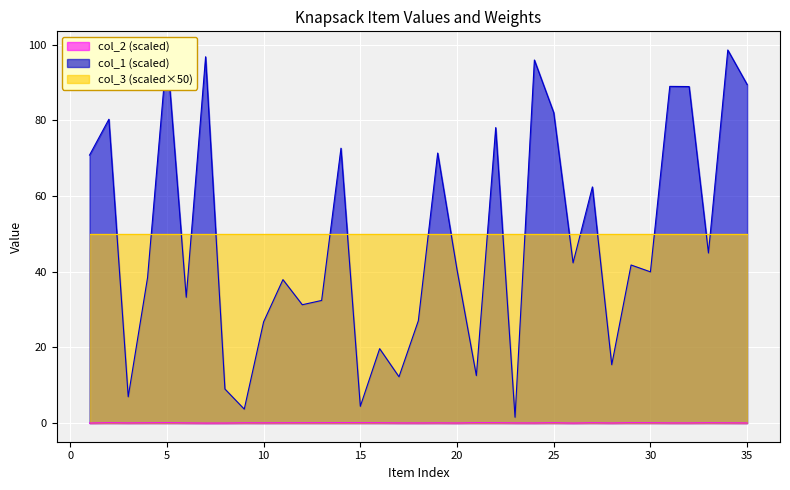

The col_1 series shows 27.0 at 18. True or false?

True